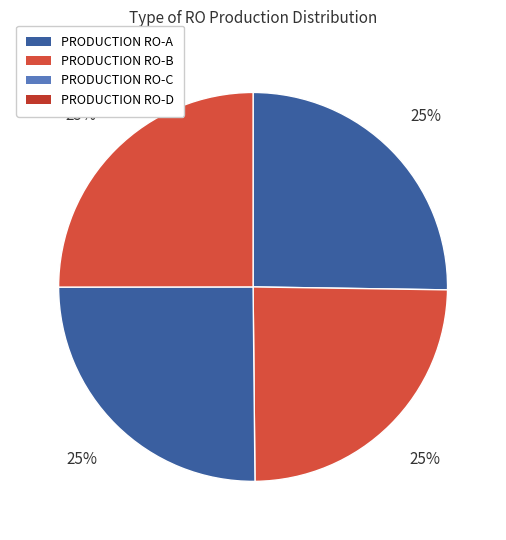

How many slices are in this pie chart?

4